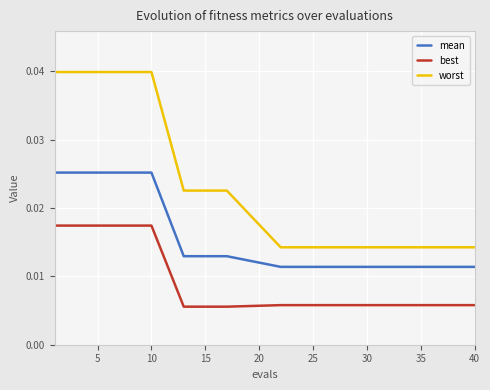

Rank the series by their maximum value, from highest to lowest.

worst, mean, best